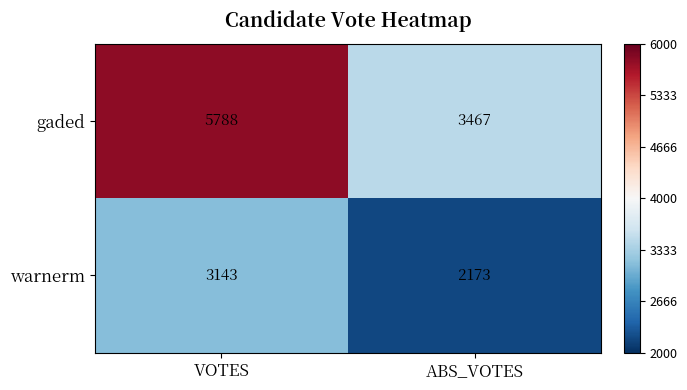

The value of warnerm at ABS_VOTES is 2173. True or false?

True